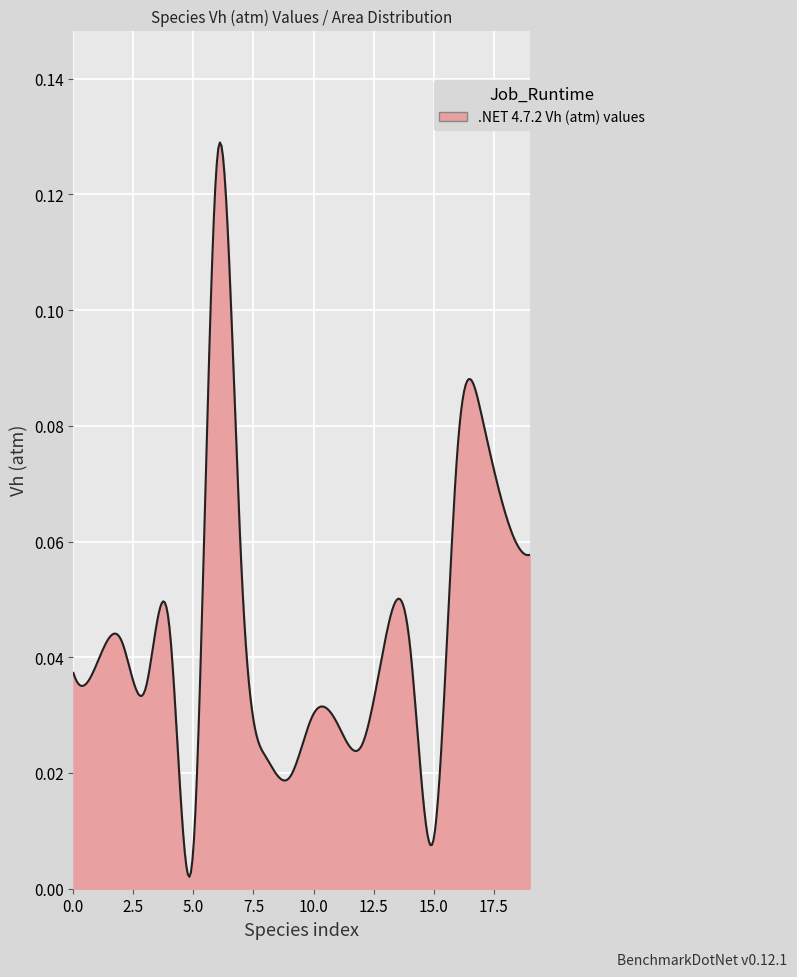

True or false: there are more than 0 points higher than both neighbors.

True